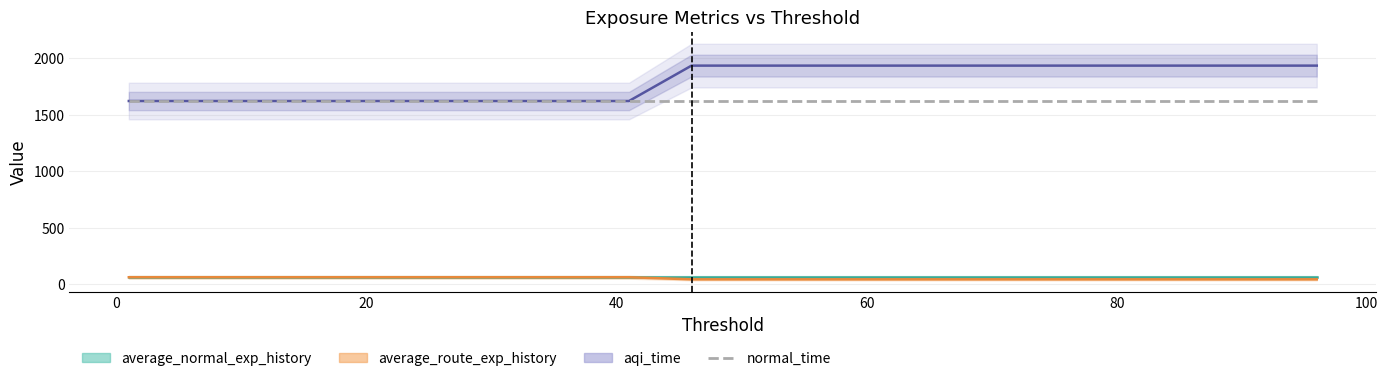

Does the chart have visible grid lines?

Yes